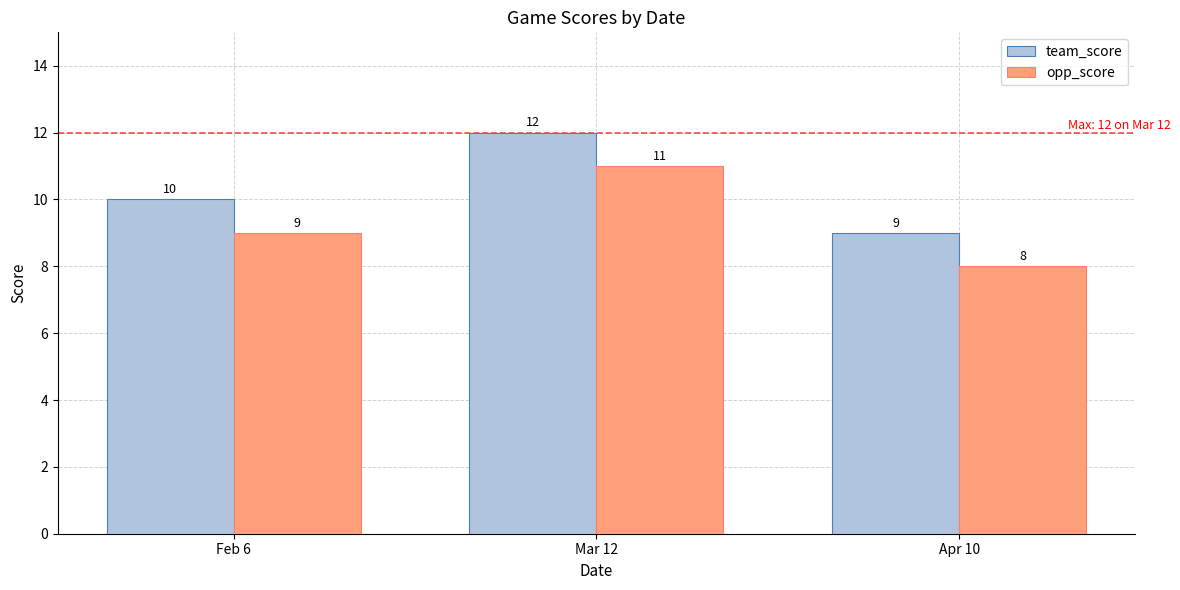

Which series has the largest total across all categories?

team_score